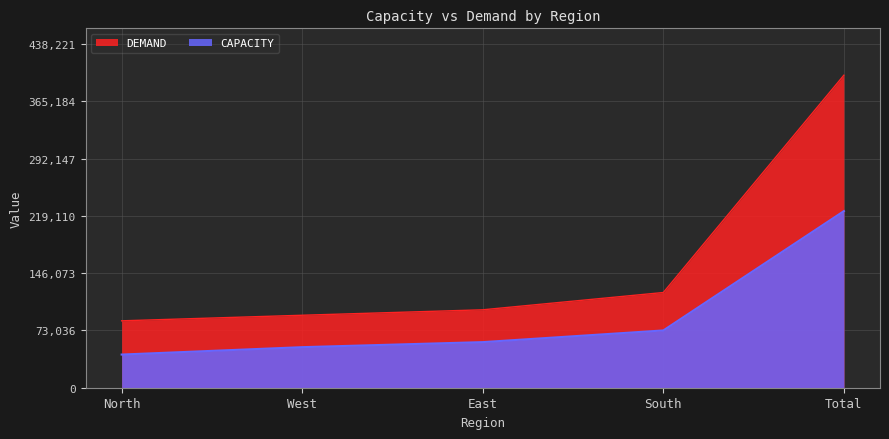

What is the difference between the DEMAND values at West and South?

28992